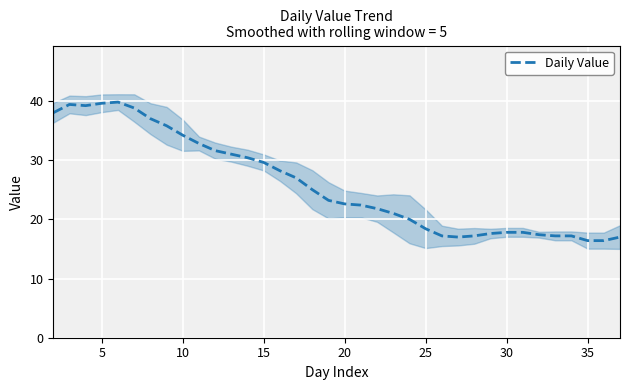

What is the lowest value of the Daily Value series?

16.4